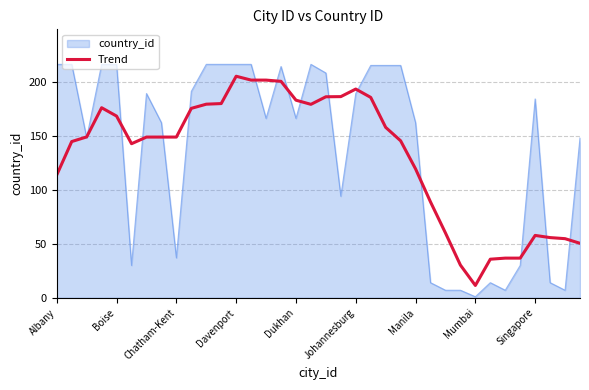

Rank the series by their maximum value, from lowest to highest.

Trend, country_id